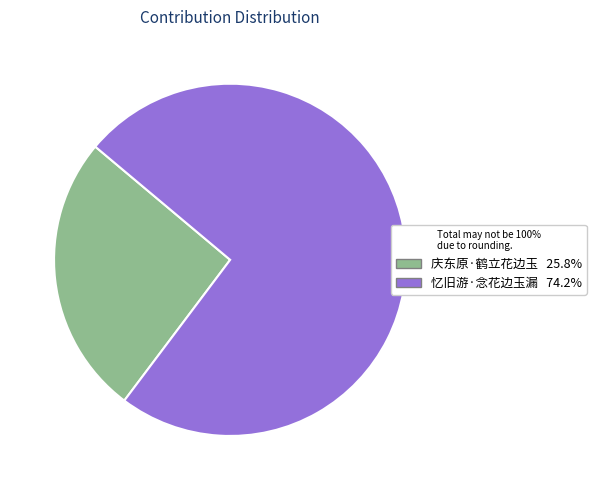

True or false: 庆东原·鹤立花边玉 accounts for 26% of the total.

True